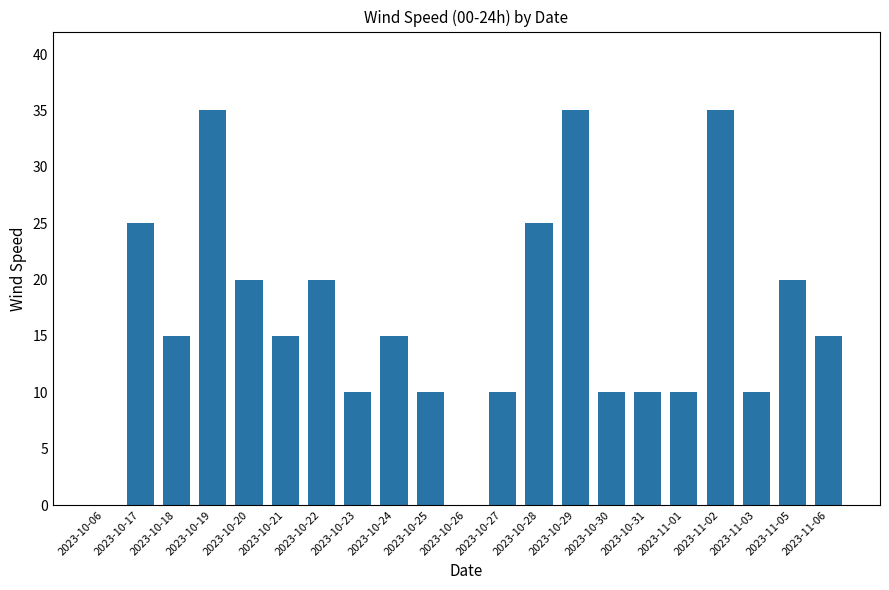

What is the sum of all values?

345